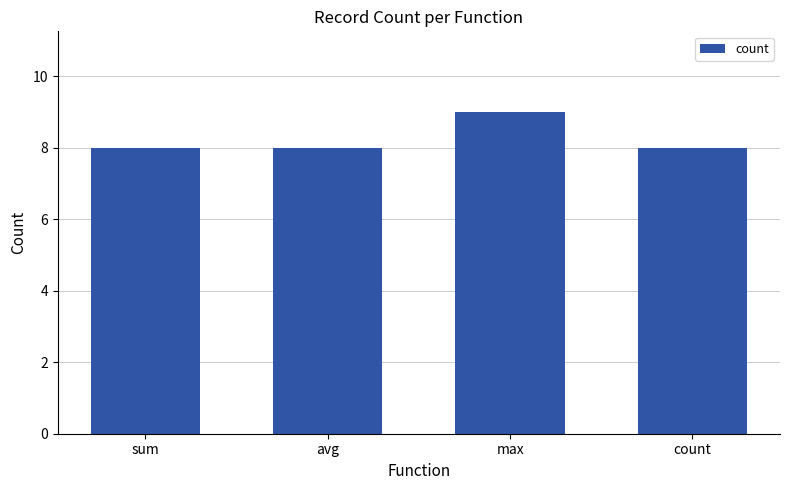

What position from the left is sum?

1